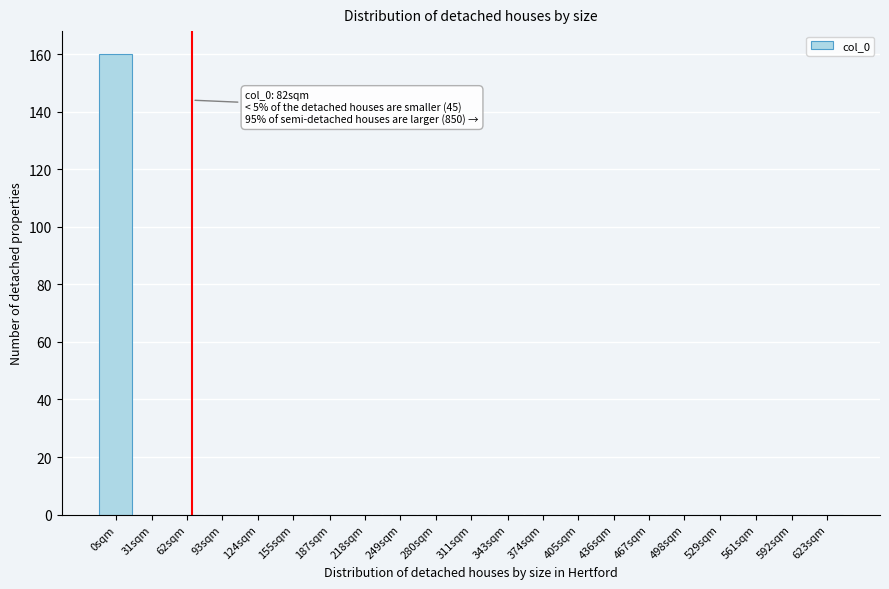

Reading left to right, what are all the values shown in this chart?

0sqm=160	31sqm=0	62sqm=0	93sqm=0	124sqm=0	155sqm=0	187sqm=0	218sqm=0	249sqm=0	280sqm=0	311sqm=0	343sqm=0	374sqm=0	405sqm=0	436sqm=0	467sqm=0	498sqm=0	529sqm=0	561sqm=0	592sqm=0	623sqm=0